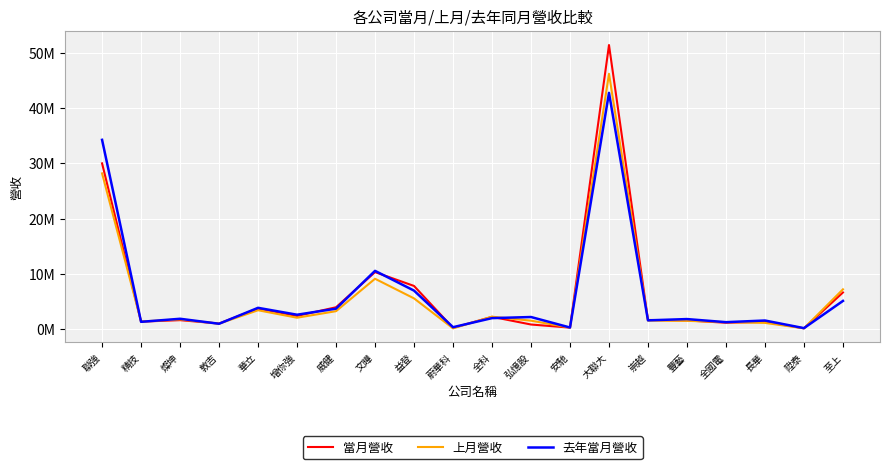

What is the value of the 上月營收 point at the 18th from the left?

1121555